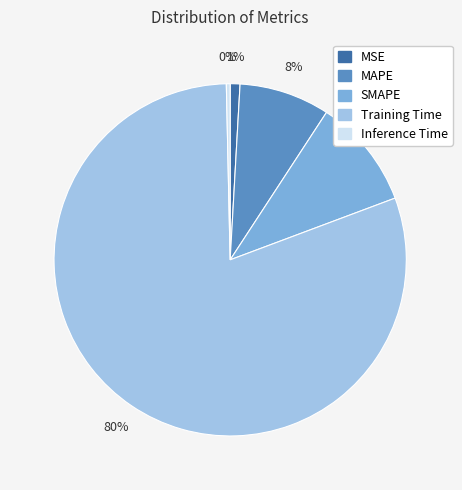

Count the number of slices in the pie.

5